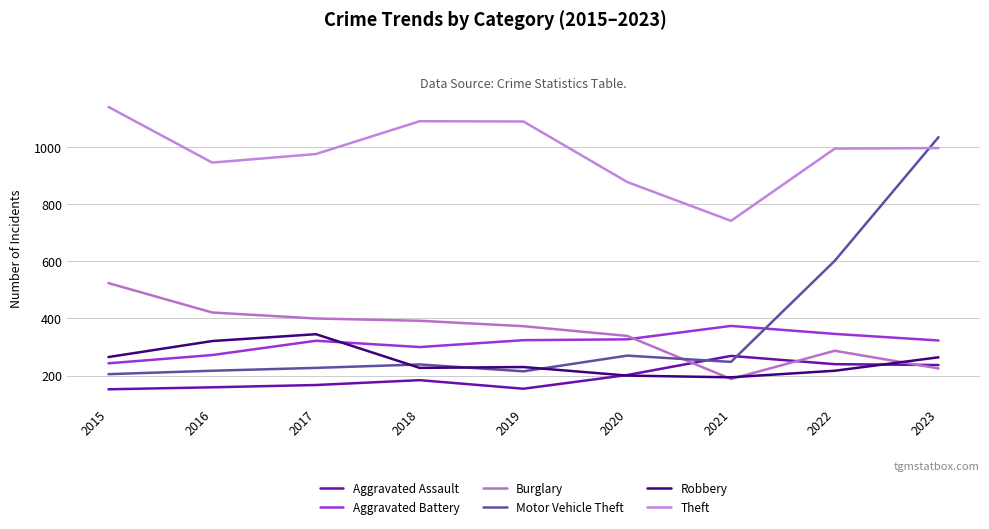

What is the difference between the Aggravated Assault values at 2016 and 2017?

8